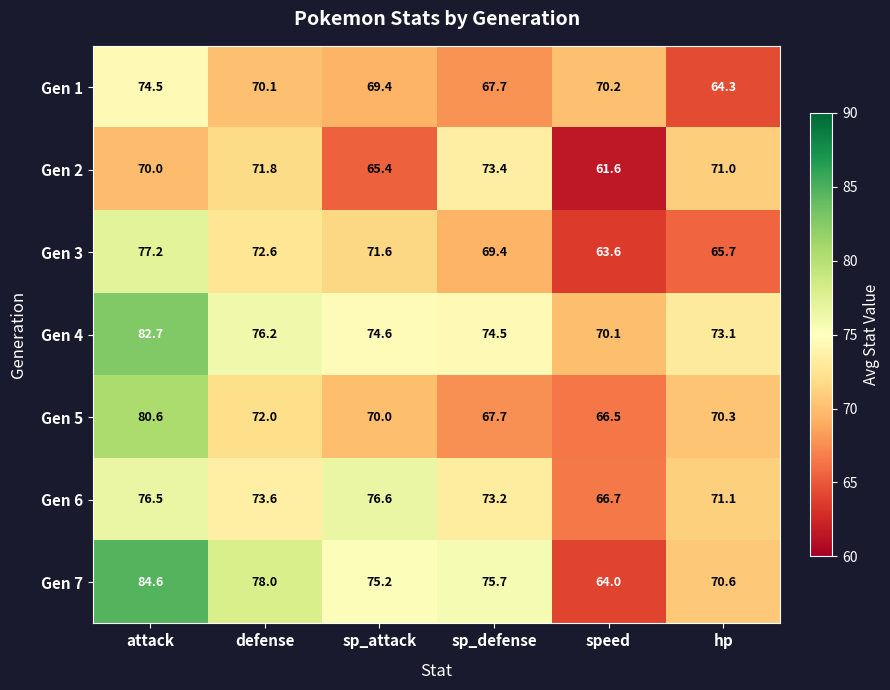

List the series in order of their peak value, lowest first.

Gen 2, Gen 1, Gen 6, Gen 3, Gen 5, Gen 4, Gen 7